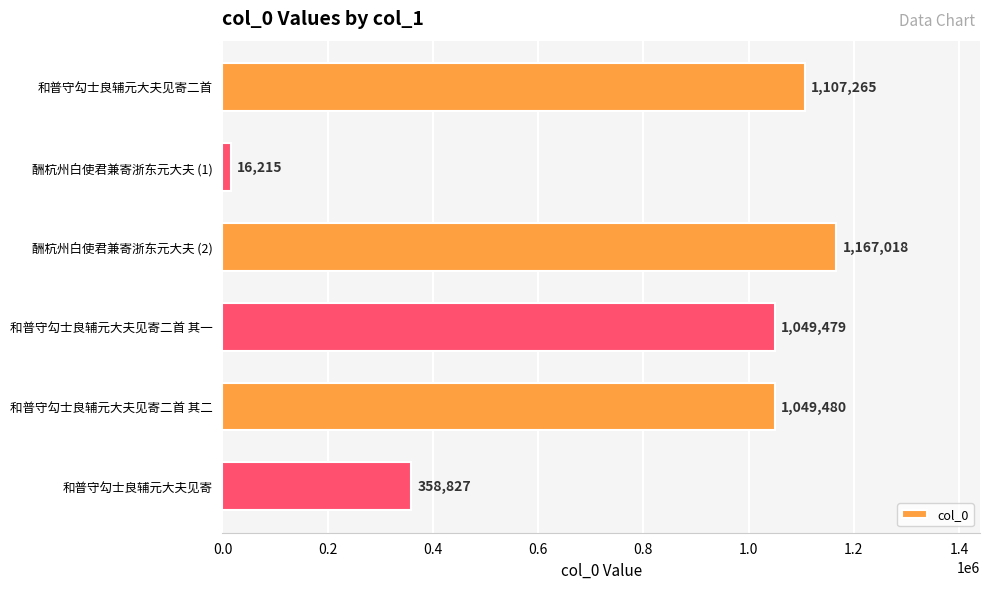

Reading top to bottom, transcribe all the data shown in this chart.

和普守勾士良辅元大夫见寄二首=1107265	酬杭州白使君兼寄浙东元大夫 (1)=16215	酬杭州白使君兼寄浙东元大夫 (2)=1167018	和普守勾士良辅元大夫见寄二首 其一=1049479	和普守勾士良辅元大夫见寄二首 其二=1049480	和普守勾士良辅元大夫见寄=358827